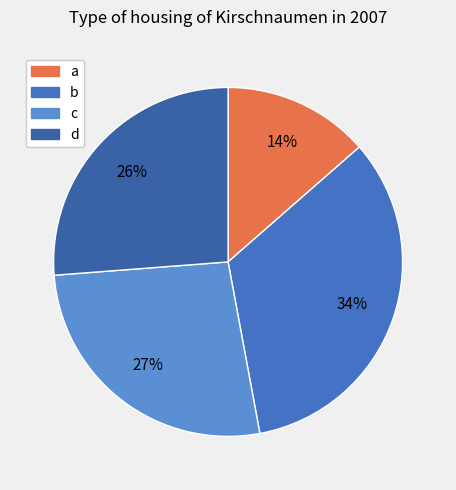

What percentage is the a slice, to the nearest percent?

14%